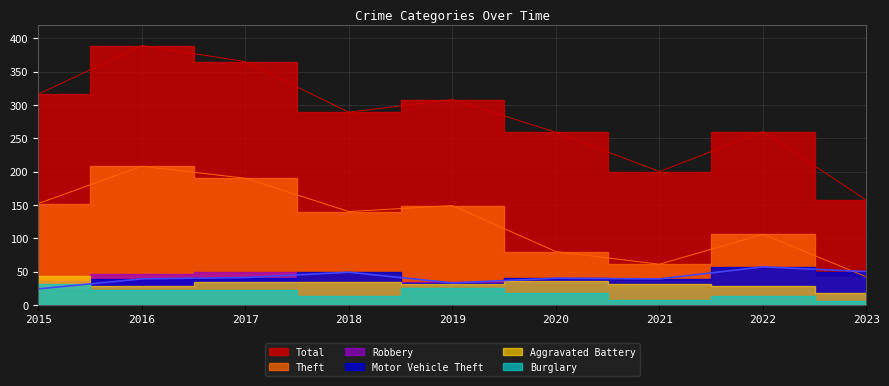

The value of Theft at 2023 is 42. True or false?

True